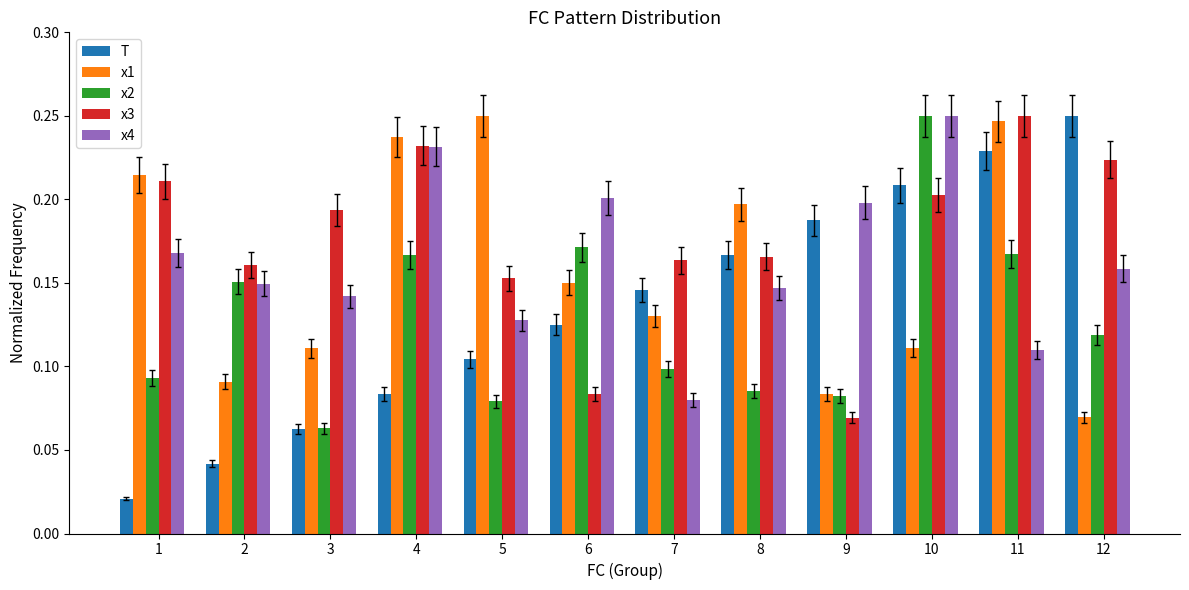

Count the number of data series in this chart.

5